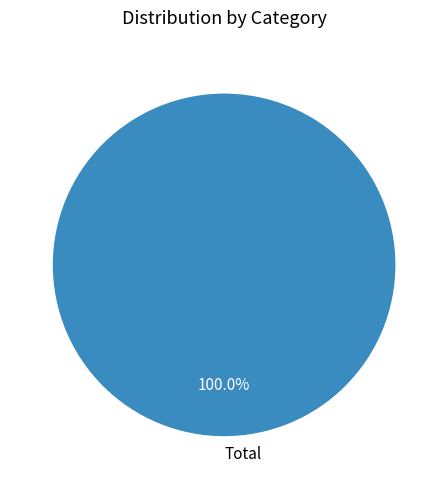

What is the majority slice?

Total